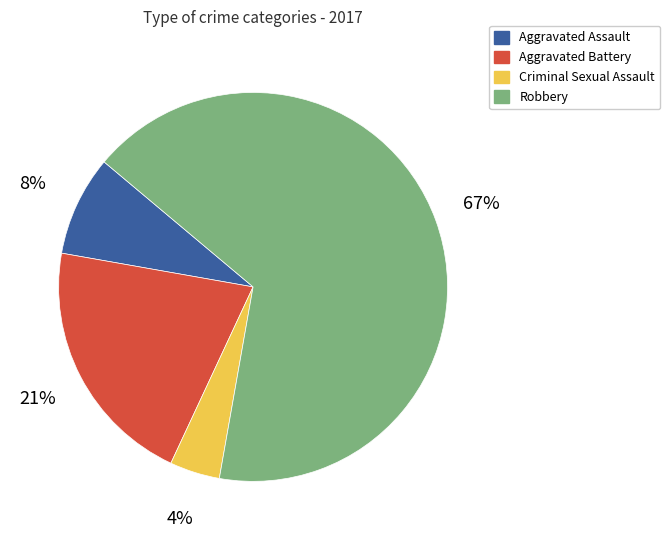

How many slices are in this pie chart?

4